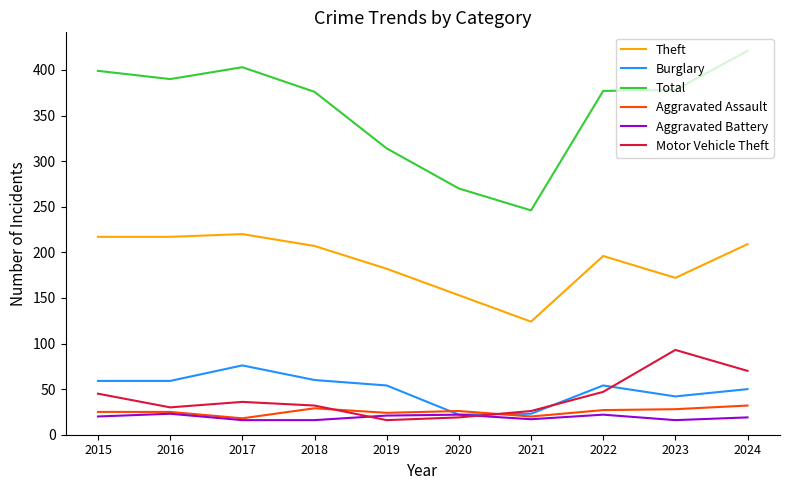

What is the sum of all Aggravated Assault values?

254